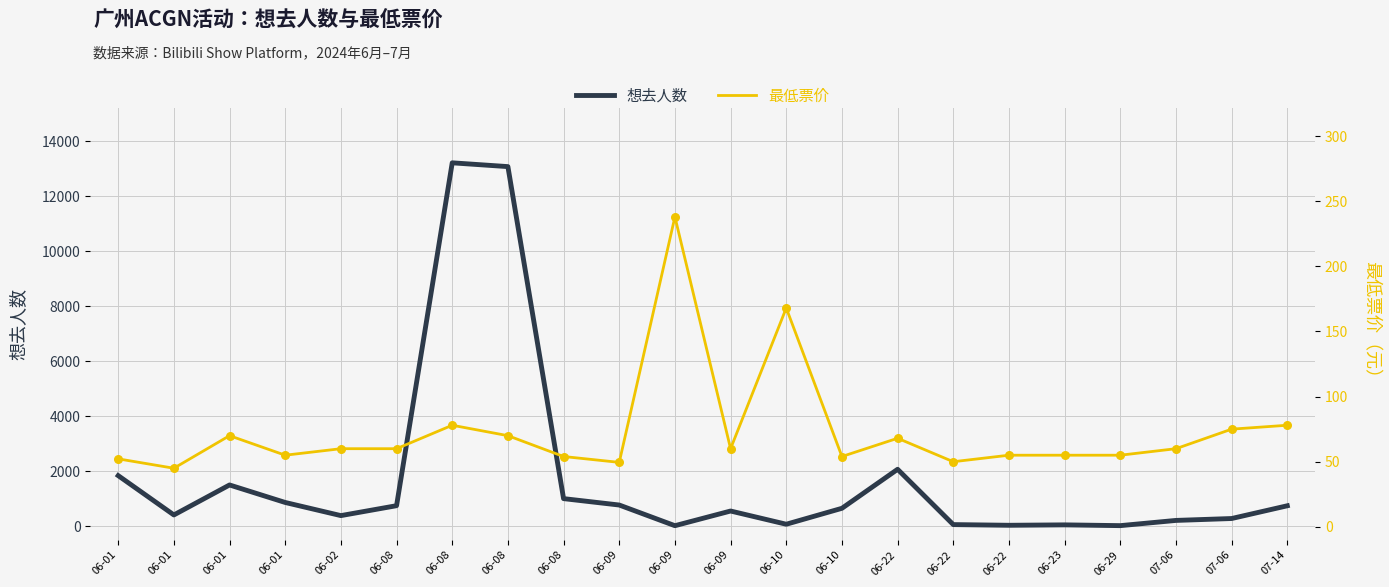

What are all the series names shown in the legend?

想去人数, 最低票价